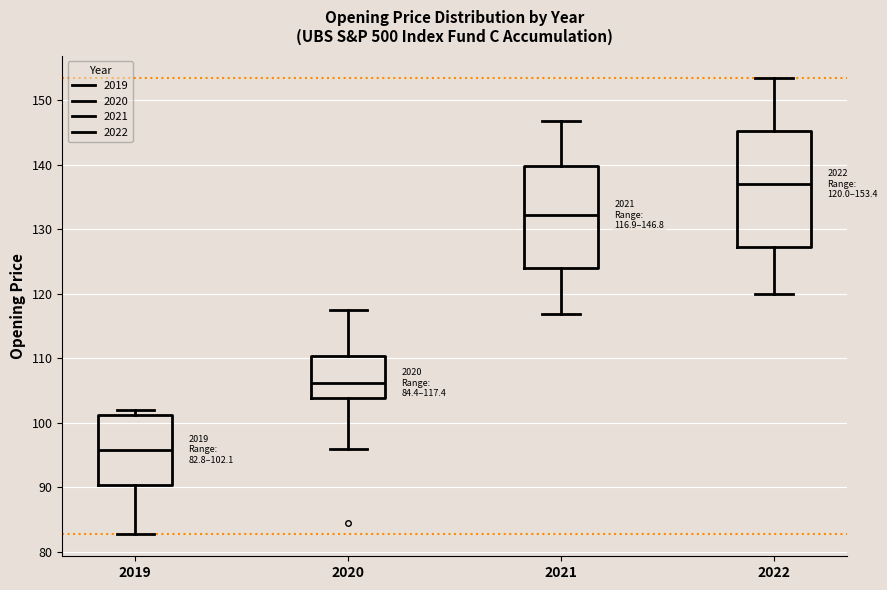

Comparing the boxes themselves (not the whiskers), which one is the tallest?

2022